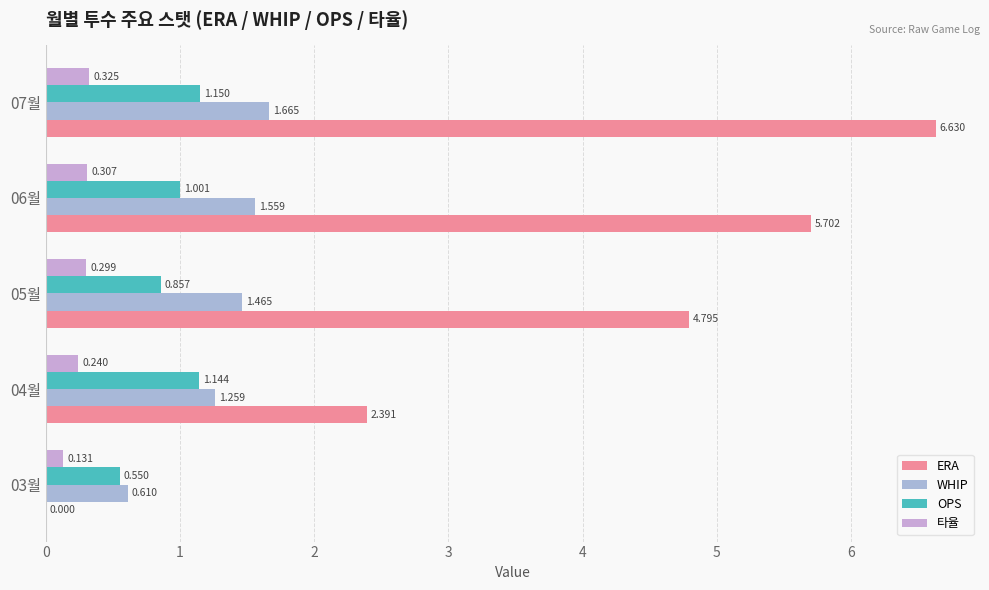

Which series has the largest total across all categories?

ERA